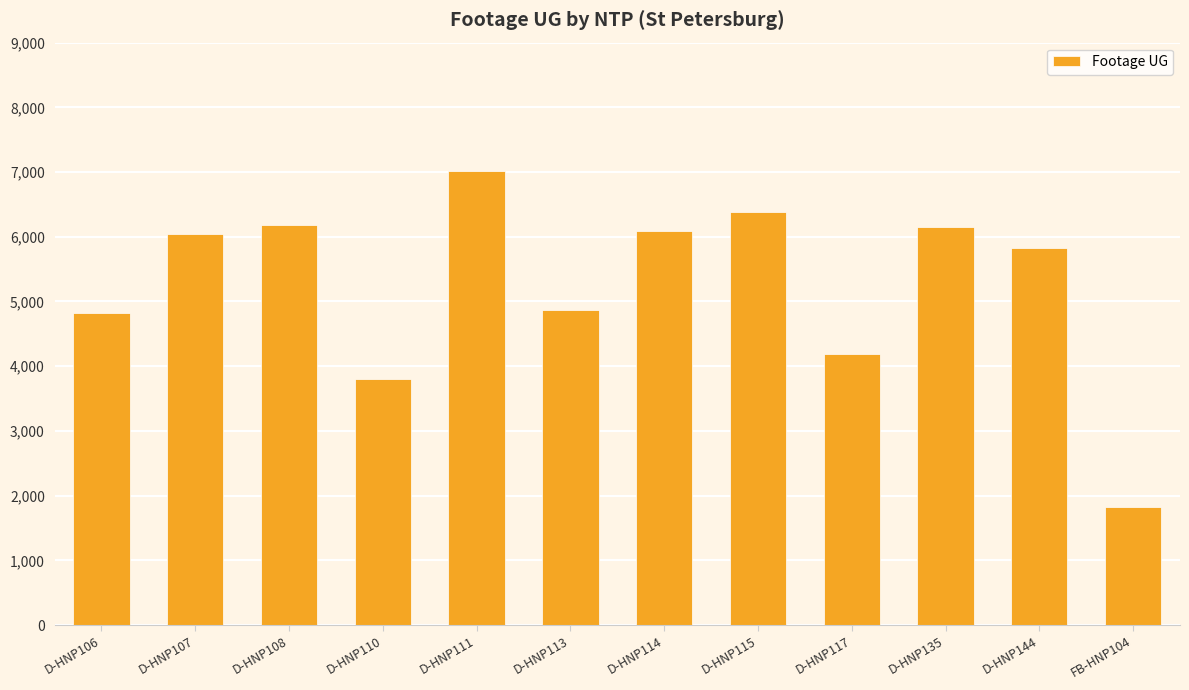

What is the difference between the second highest and second lowest values?

2591